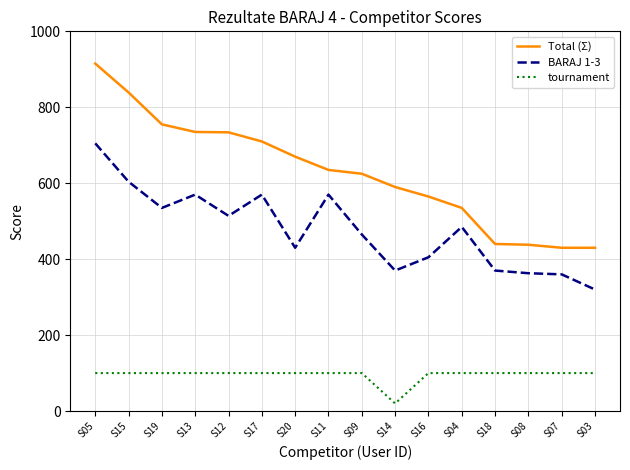

What is the average value of the tournament series?

95